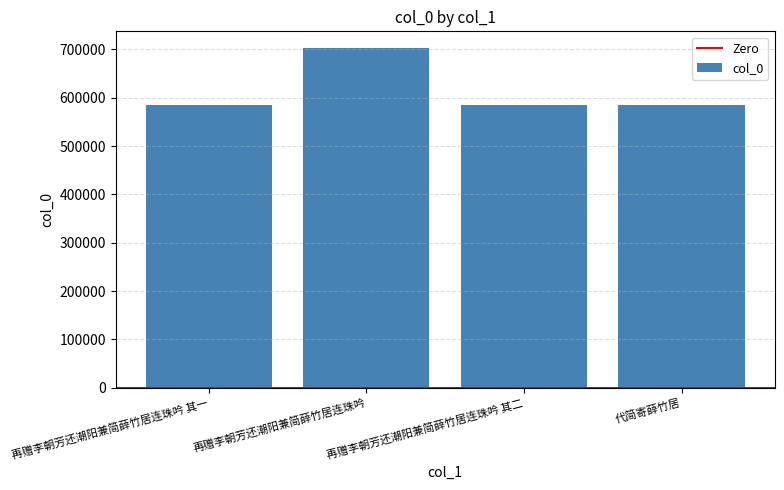

What is the sum of all values?

2459548